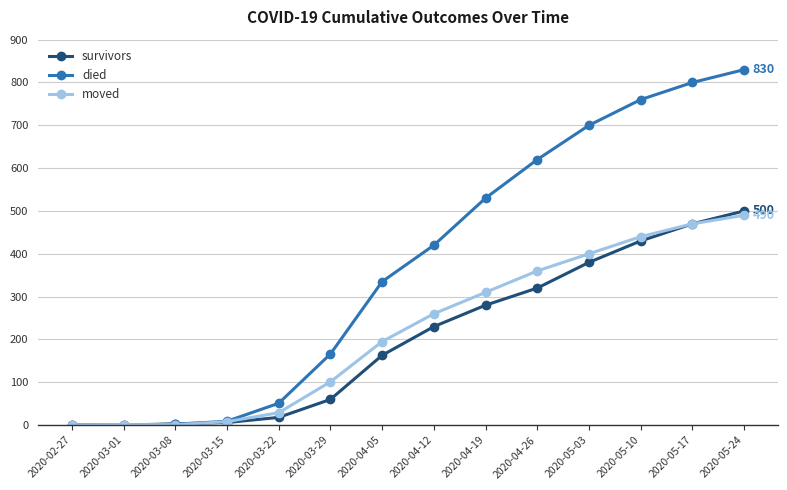

Which series has the widest spread of values?

died